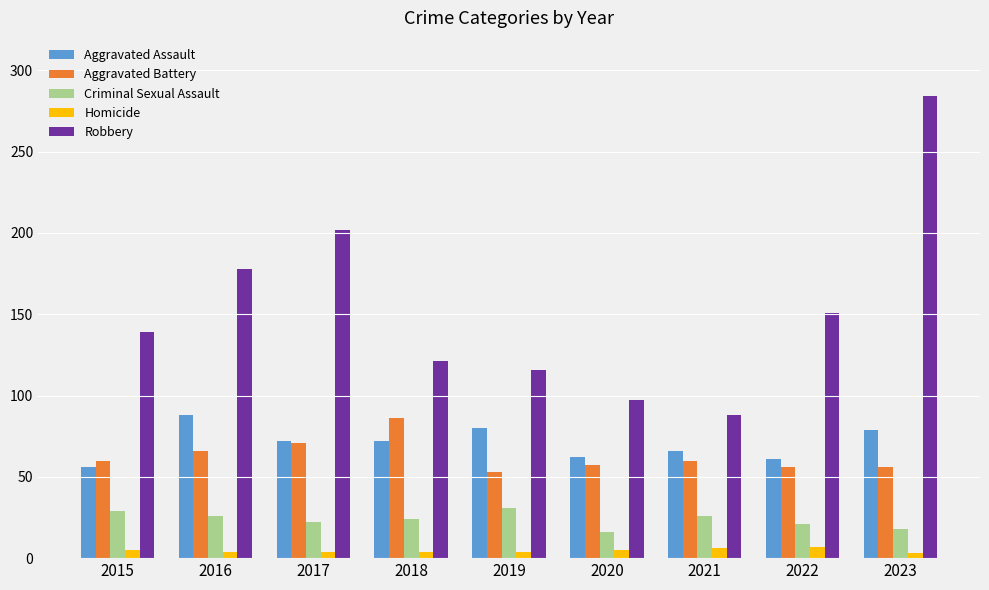

How many data points does each series have?

9